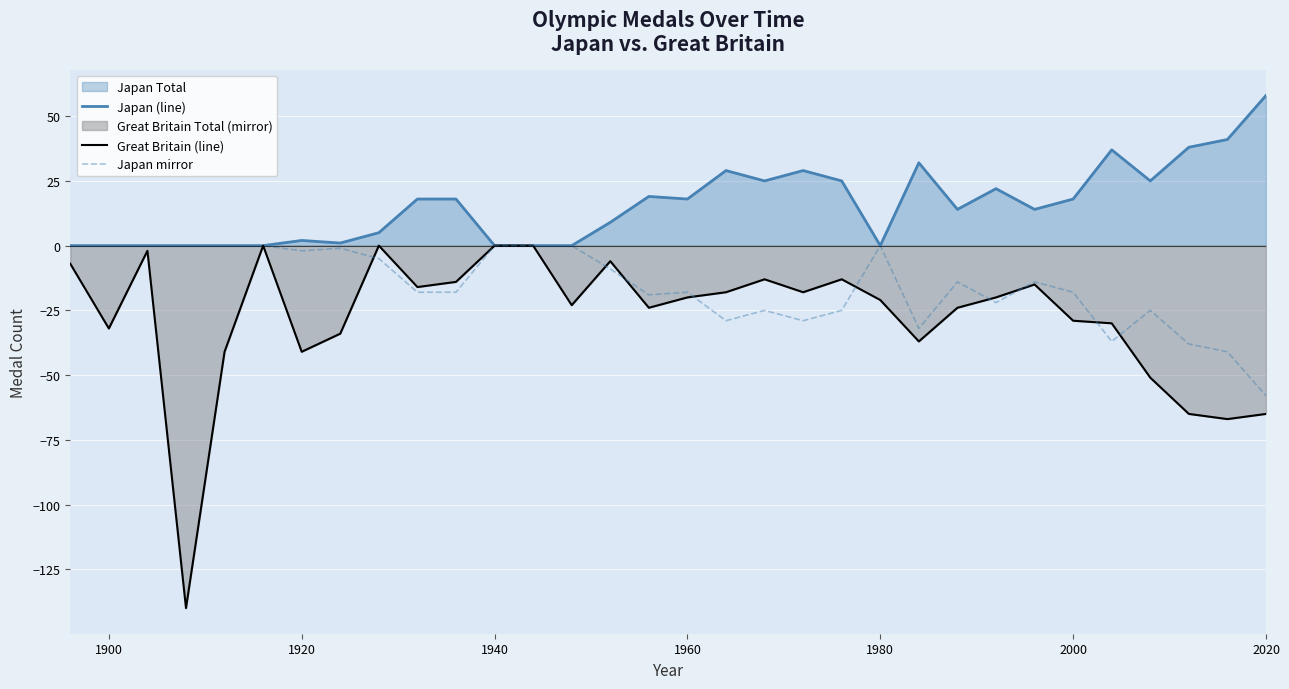

At how many categories does at least one series exceed -65?

32